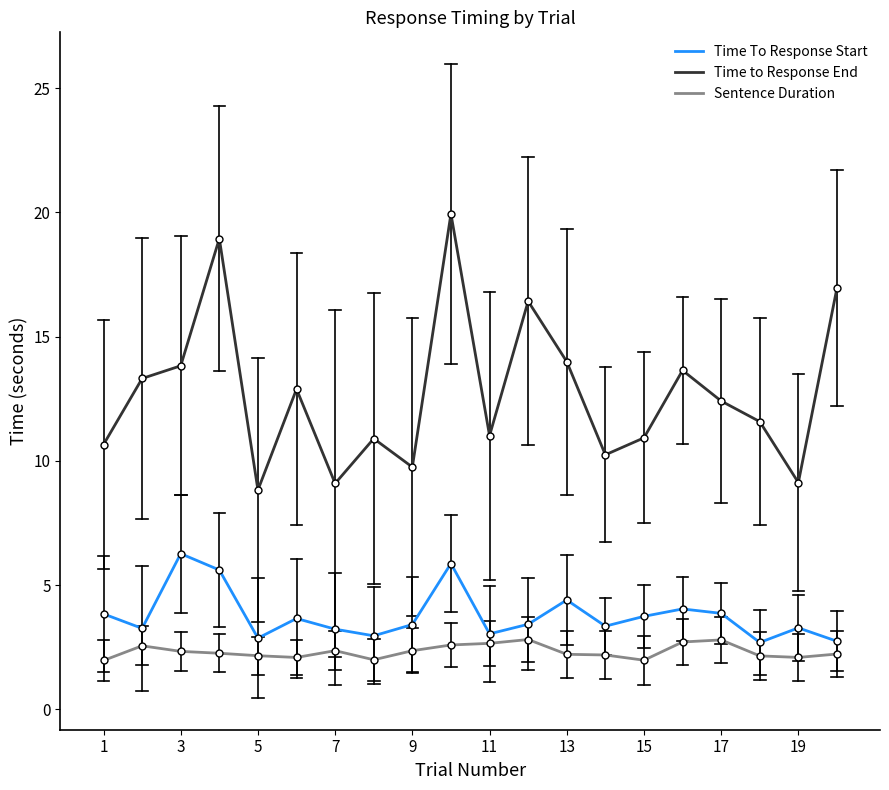

Which series has the widest spread of values?

Time to Response End